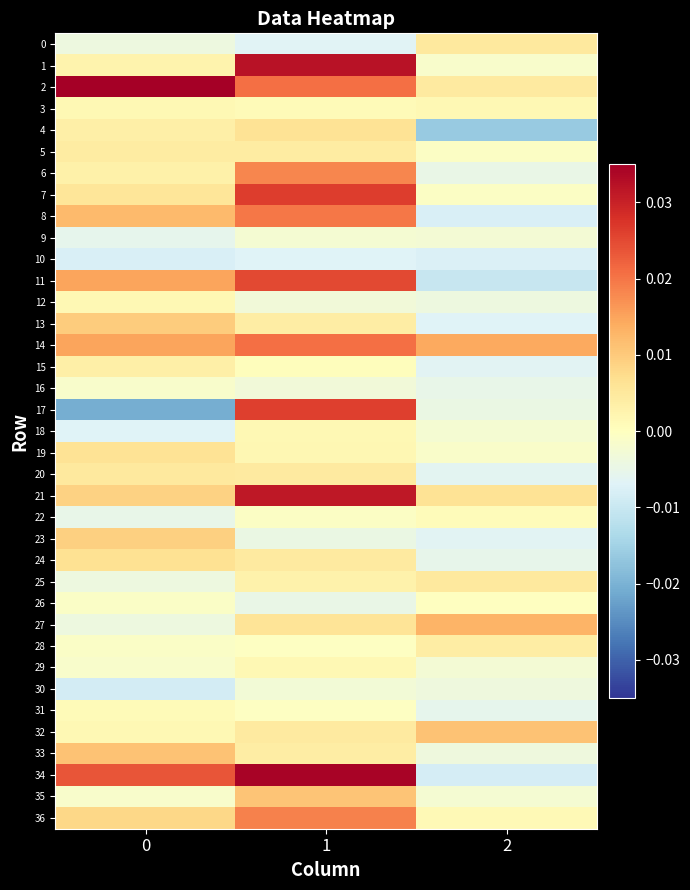

Between 2 and 0, which is larger?

2